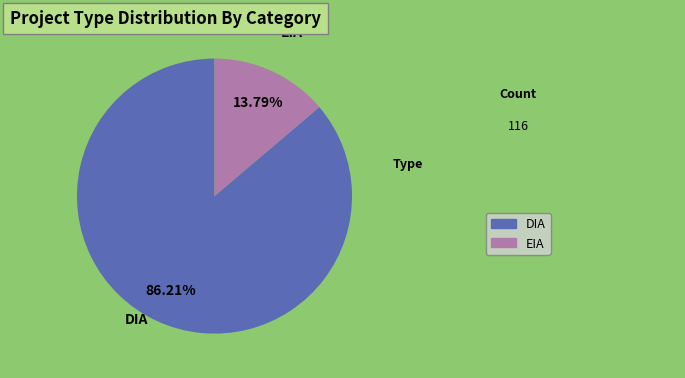

What portion of the pie excludes EIA?

86.2%